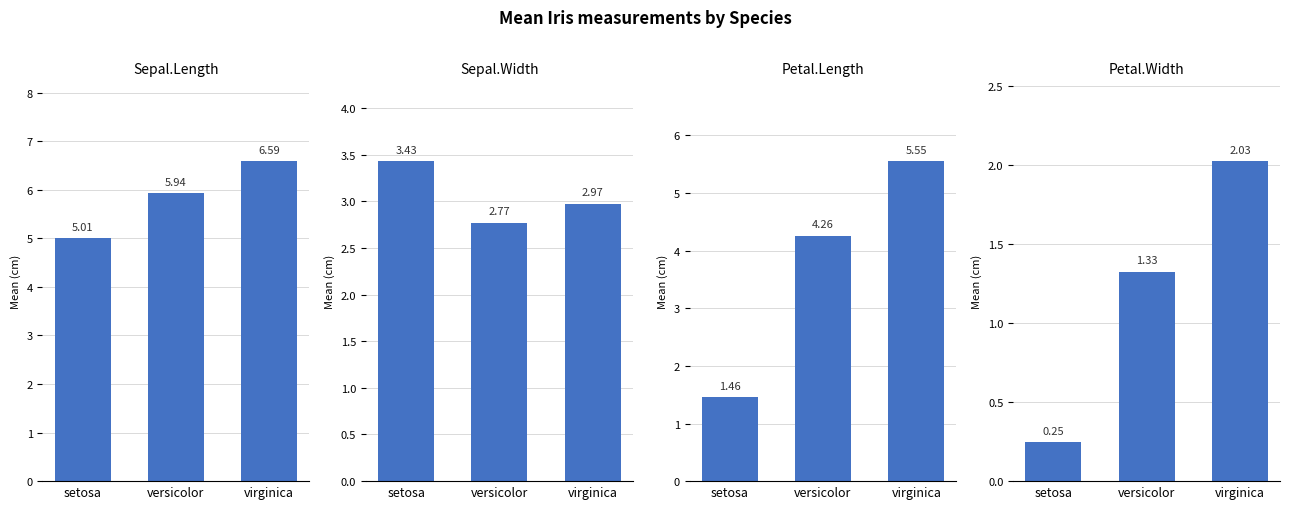

What position from the right is virginica?

1